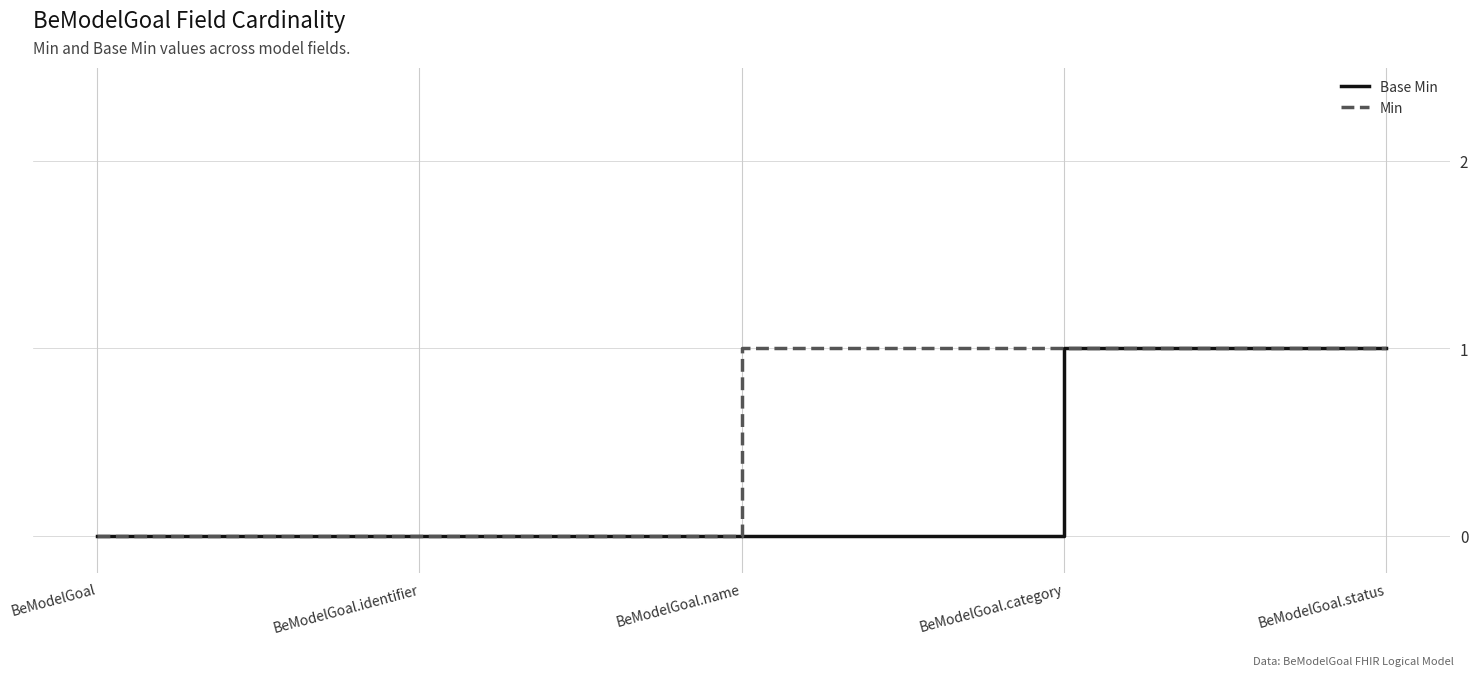

What position from the left is BeModelGoal.name?

3